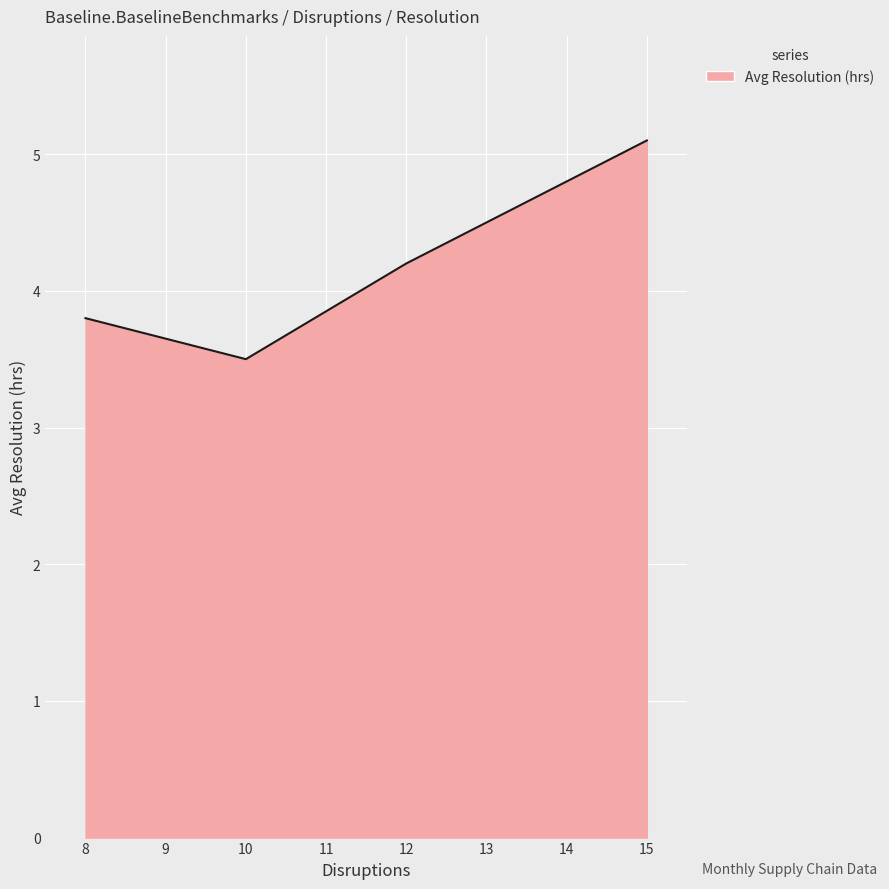

What is the difference between the maximum and minimum values?

1.6